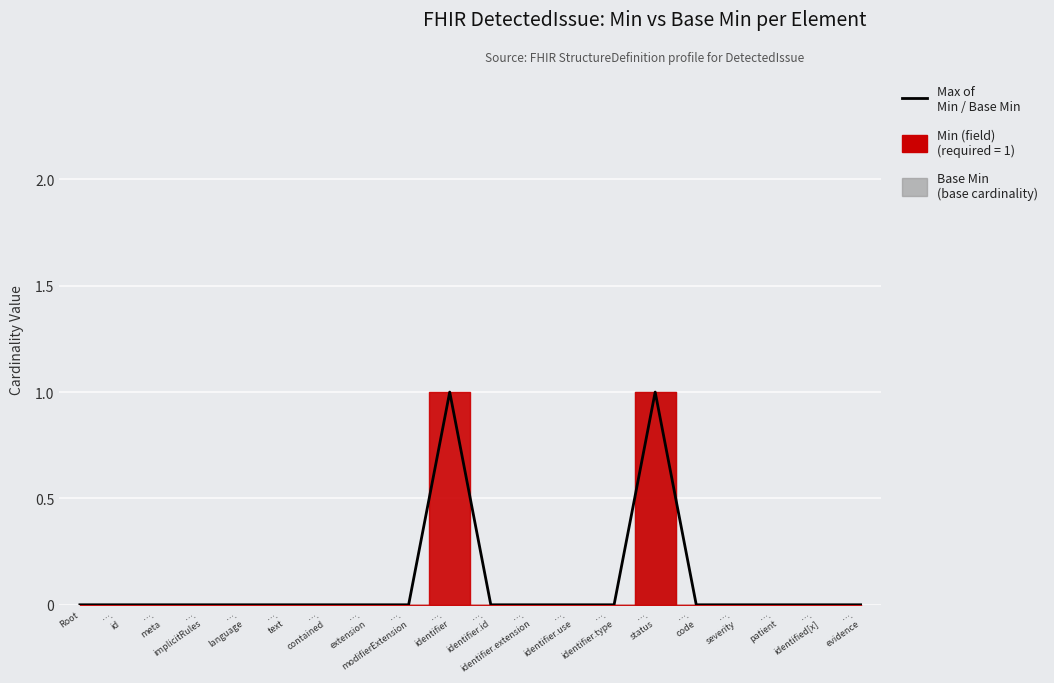

True or false: there are more than 0 points higher than both neighbors.

True